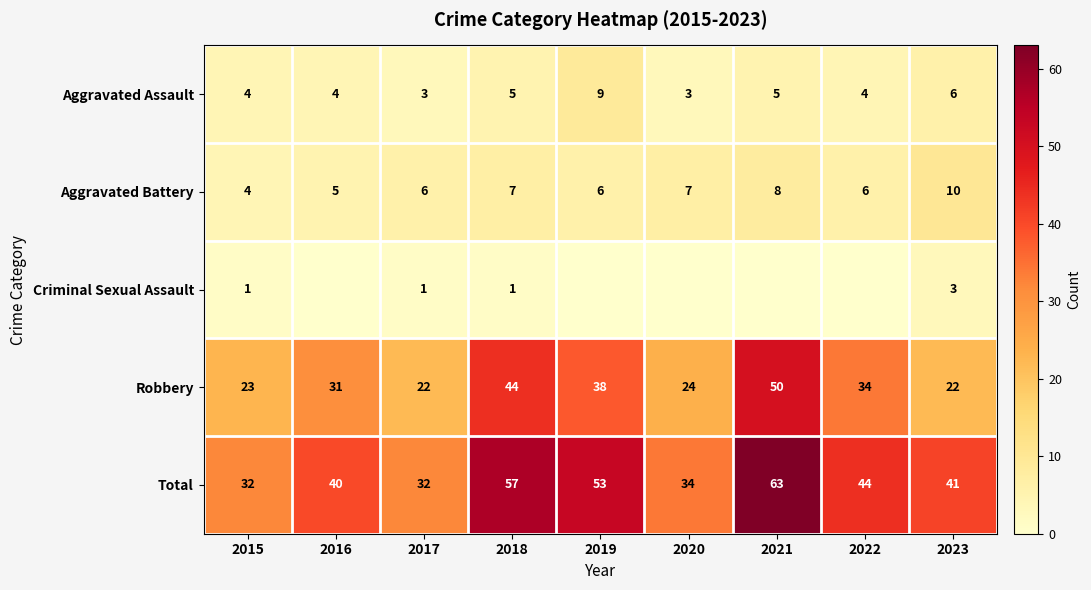

How many values in the Aggravated Battery series are below 6?

2